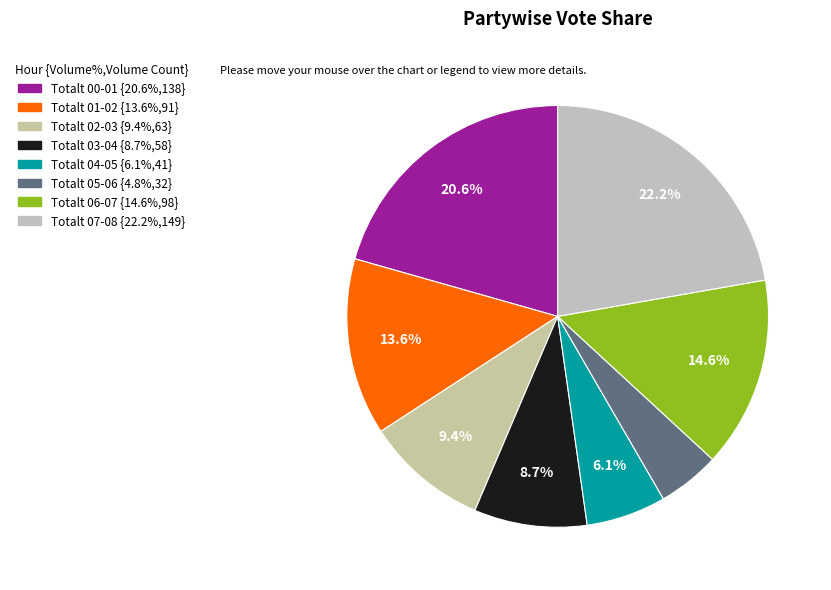

What is the change in value from Totalt 00-01 to Totalt 03-04?

-80